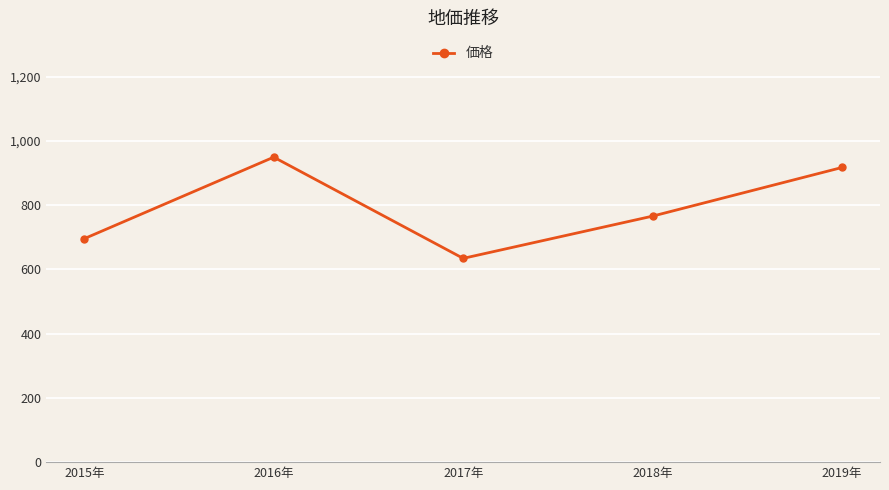

What is the difference between the values at 2019年 and 2018年?

151.5